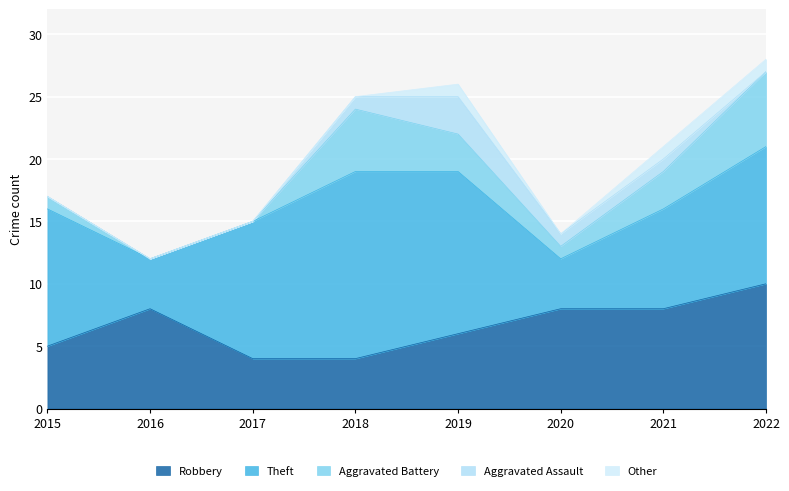

How many positive values does the Other series have?

3